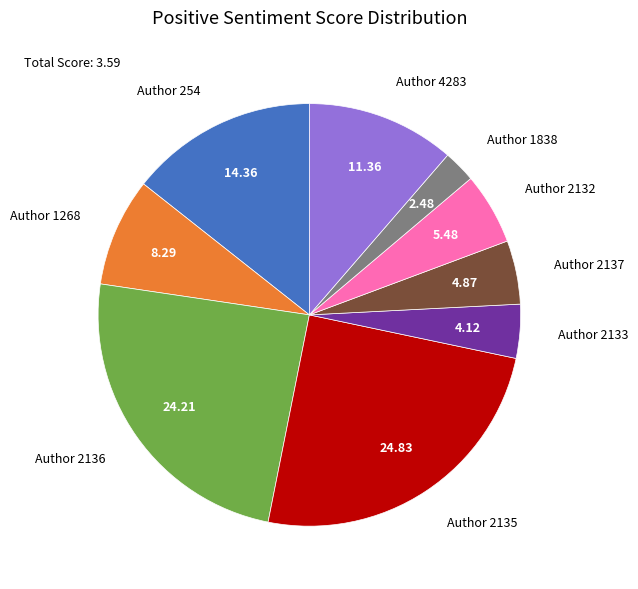

Does any single category account for the majority?

No